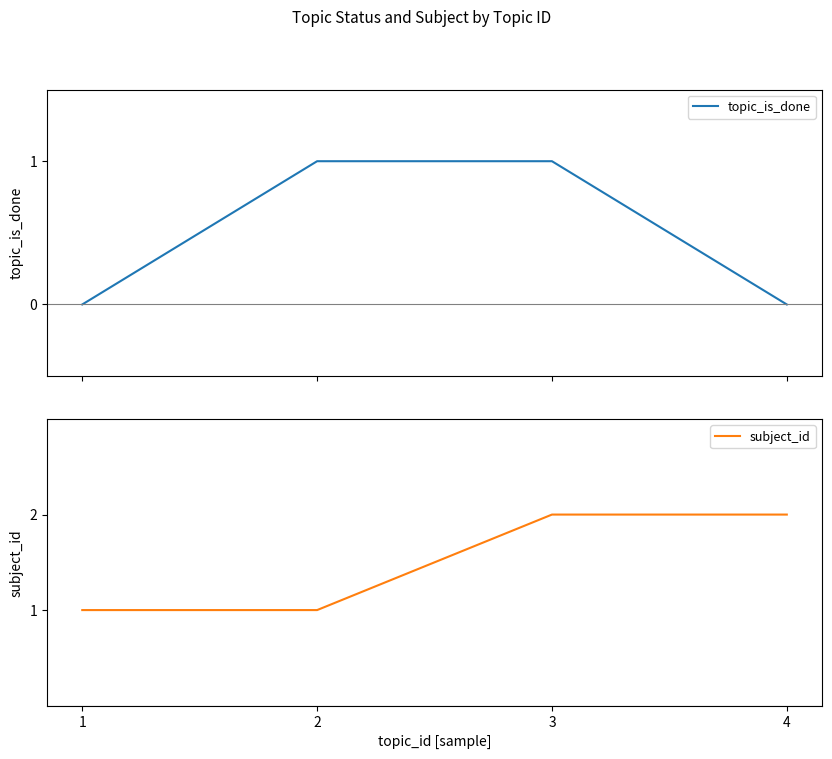

Which series has the largest total across all categories?

subject_id